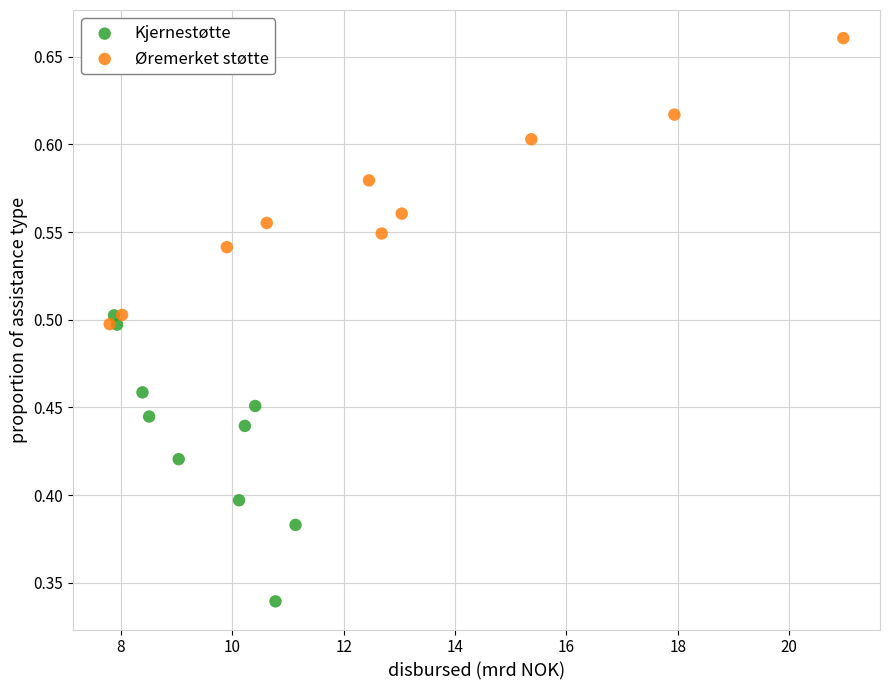

Which series contains the highest Y value?

Øremerket støtte